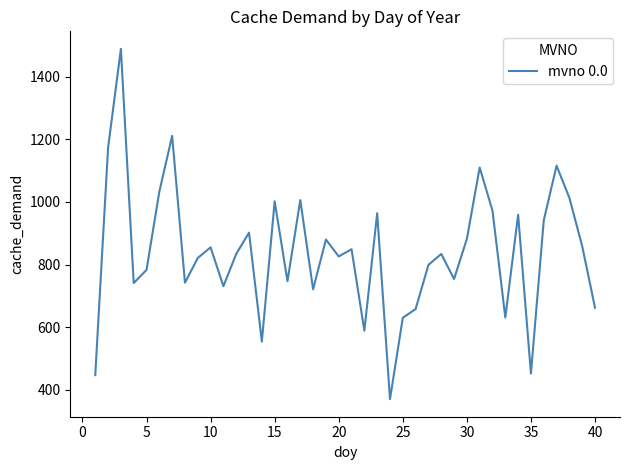

How many distinct data groups are displayed?

1